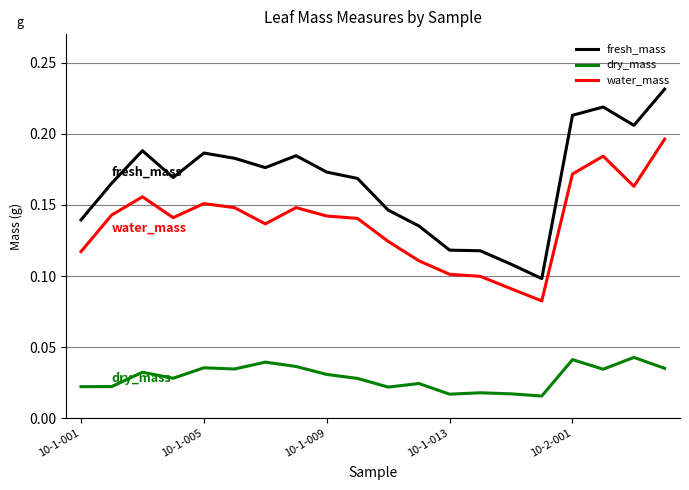

Count the water_mass values in the range 0 to 1.

20